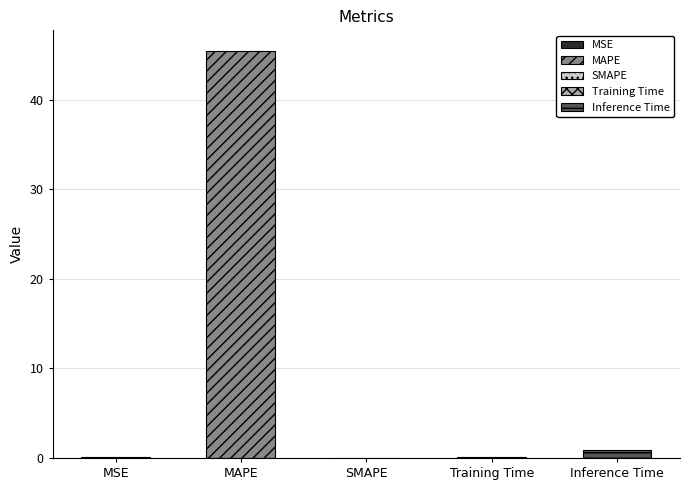

Count the number of categories in the chart.

5